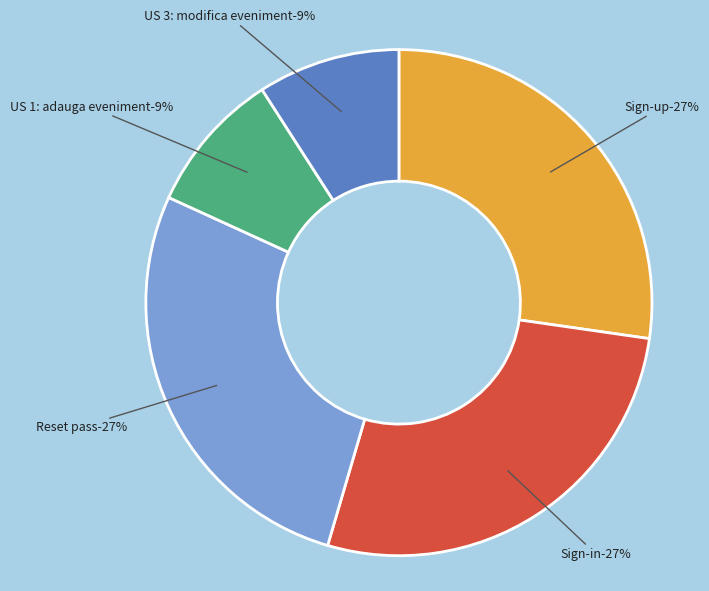

Is it true that Sign-up is 16% of the pie?

False